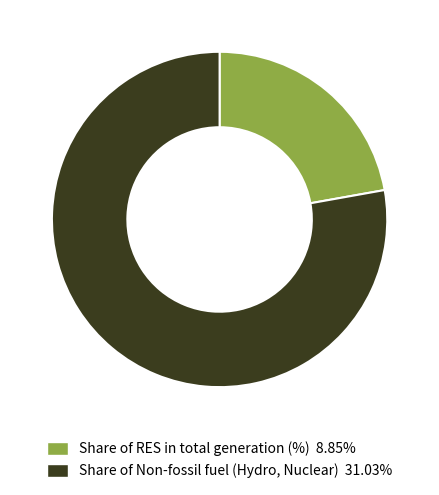

Which category has the biggest portion of the pie?

Share of Non-fossil fuel (Hydro, Nuclear)